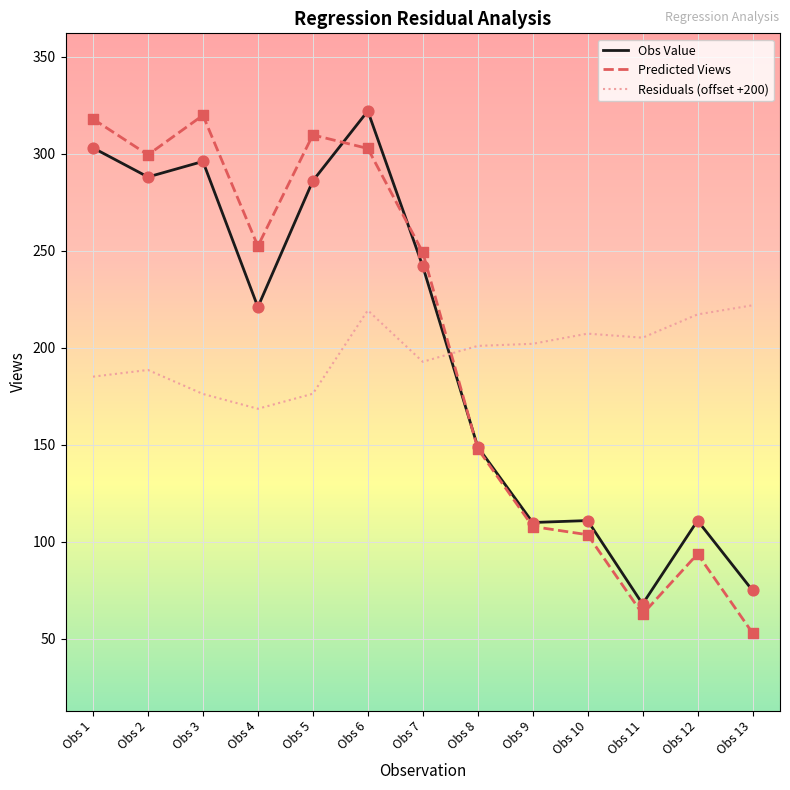

At which category is the sum across all series the highest?

Obs 6